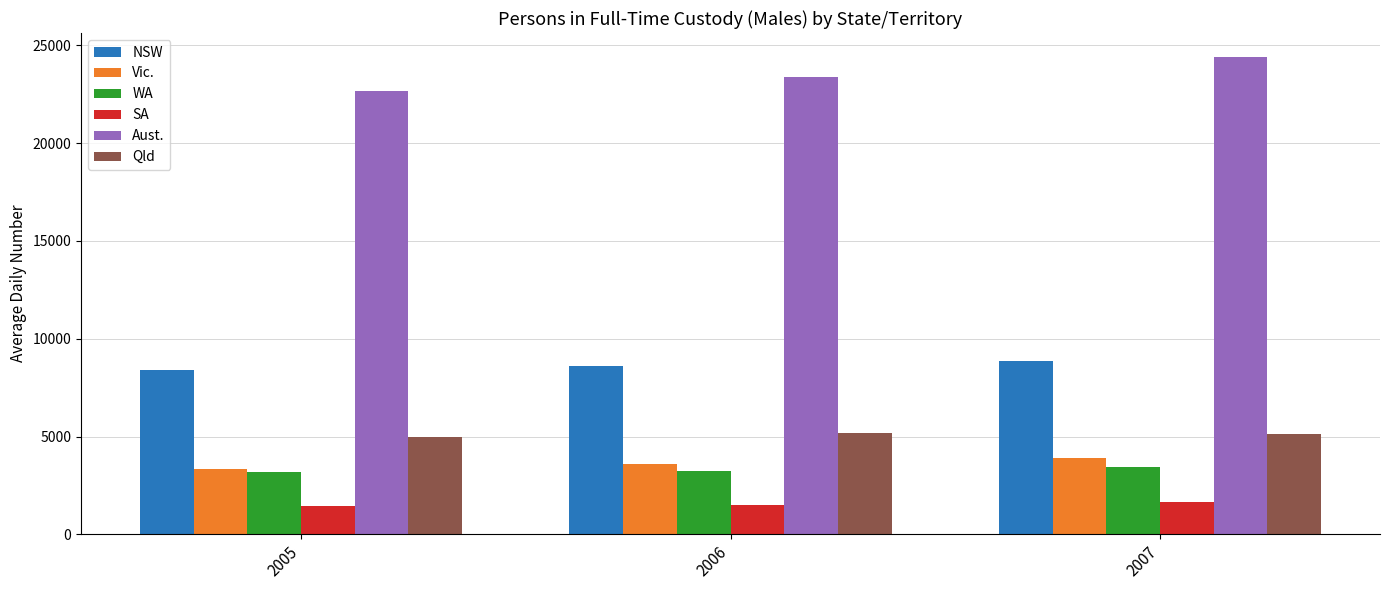

Is it true that Qld equals 6747 at 2005?

False